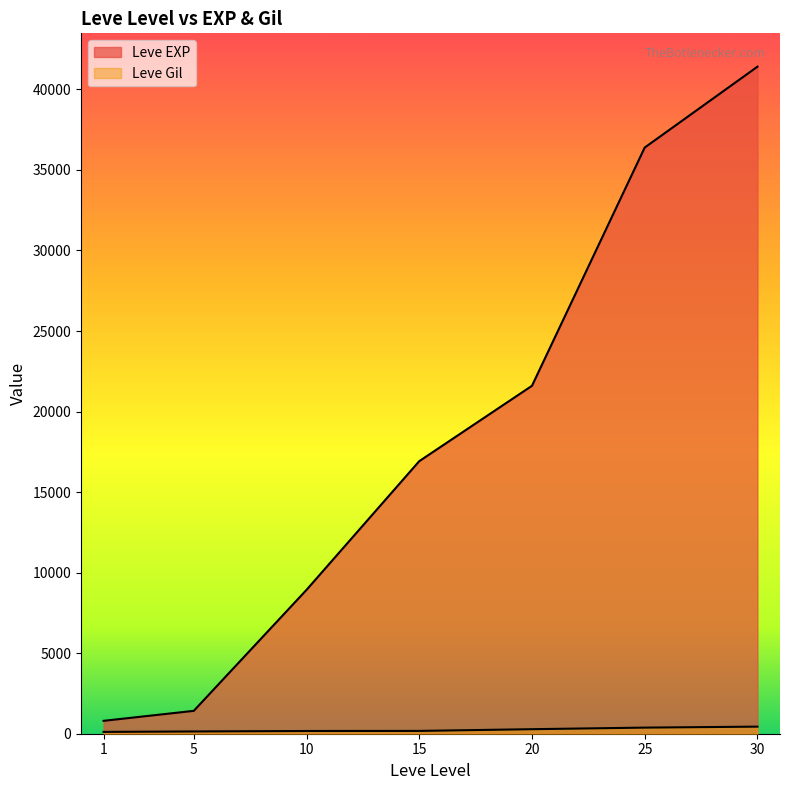

What is the difference between the maximum and minimum values in the Leve Gil series?

327